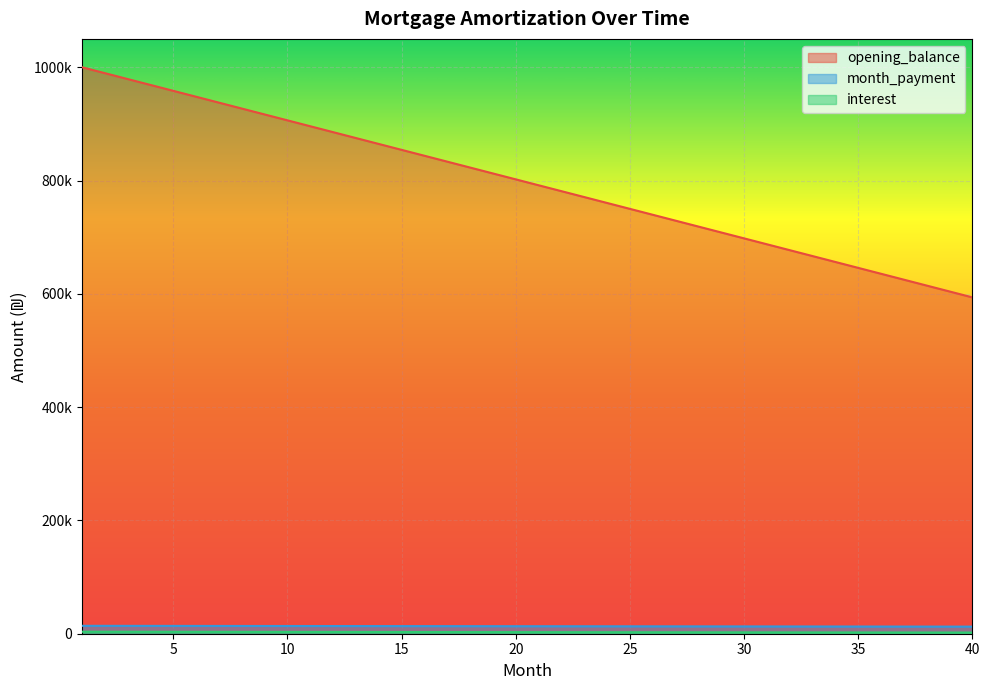

At how many categories does at least one series exceed 902160?

10